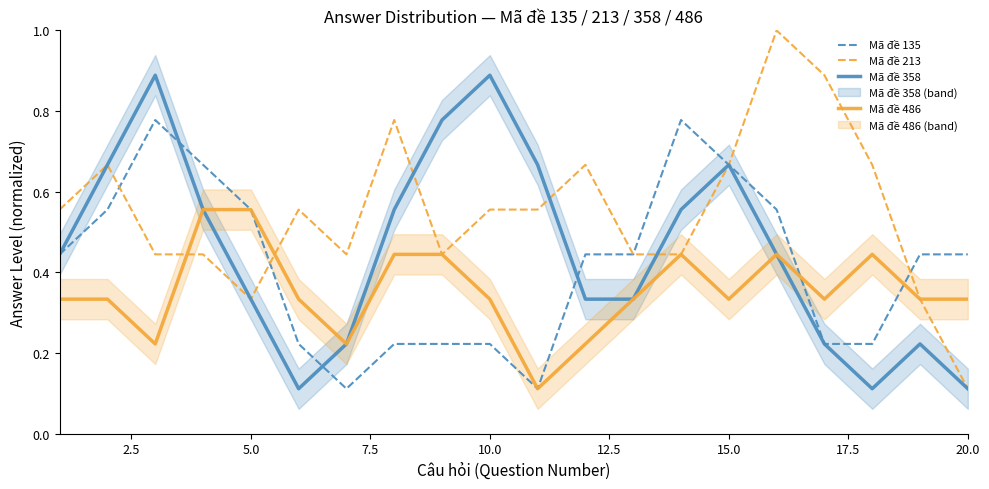

Reading left to right, extract all data points from this chart.

Mã đề 135: 0.4	0.6	0.8	0.7	0.6	0.2	0.1	0.2	0.2	0.2	0.1	0.4	0.4	0.8	0.7	0.6	0.2	0.2	0.4	0.4
Mã đề 213: 0.6	0.7	0.4	0.4	0.3	0.6	0.4	0.8	0.4	0.6	0.6	0.7	0.4	0.4	0.7	1.0	0.9	0.7	0.3	0.1
Mã đề 358: 0.4	0.7	0.9	0.6	0.3	0.1	0.2	0.6	0.8	0.9	0.7	0.3	0.3	0.6	0.7	0.4	0.2	0.1	0.2	0.1
Mã đề 486: 0.3	0.3	0.2	0.6	0.6	0.3	0.2	0.4	0.4	0.3	0.1	0.2	0.3	0.4	0.3	0.4	0.3	0.4	0.3	0.3